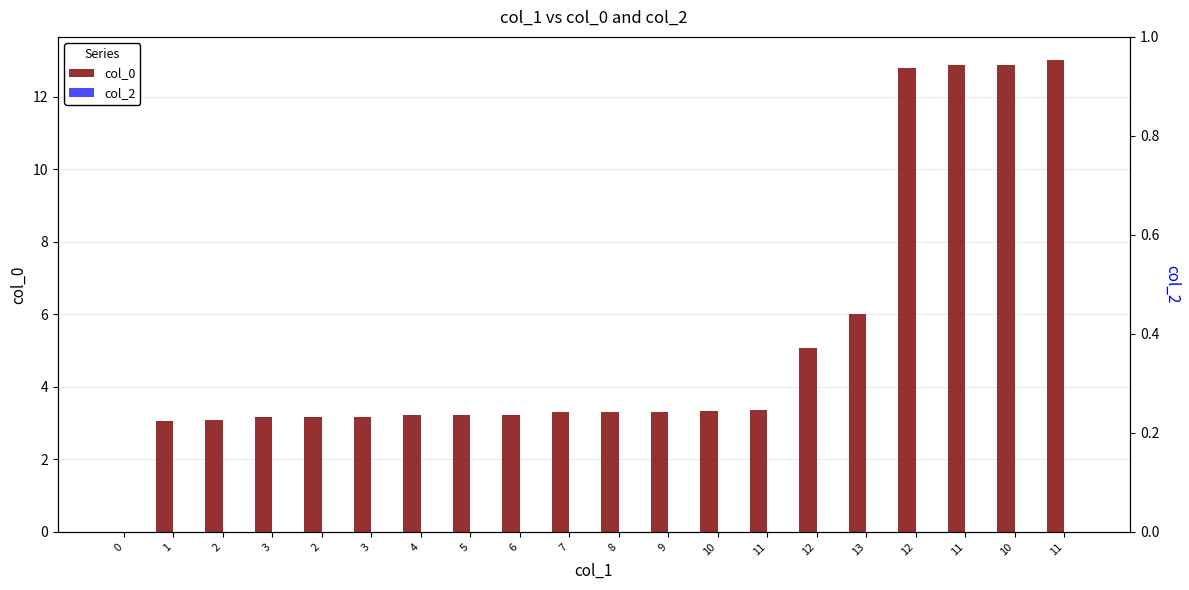

What is the label of the 13th bar from the left?

10